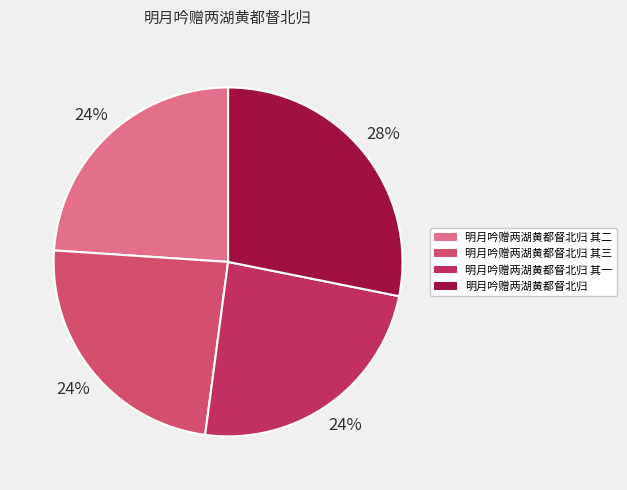

How many segments does this pie chart have?

4